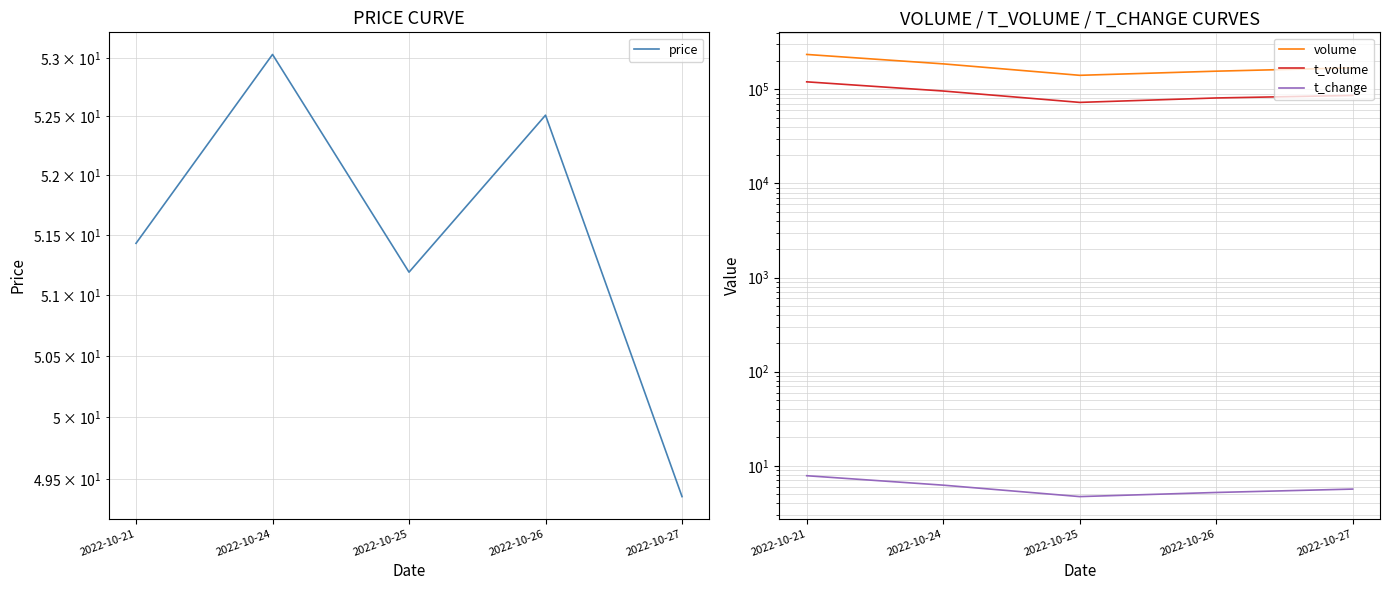

Where is the first local minimum for volume?

2022-10-25